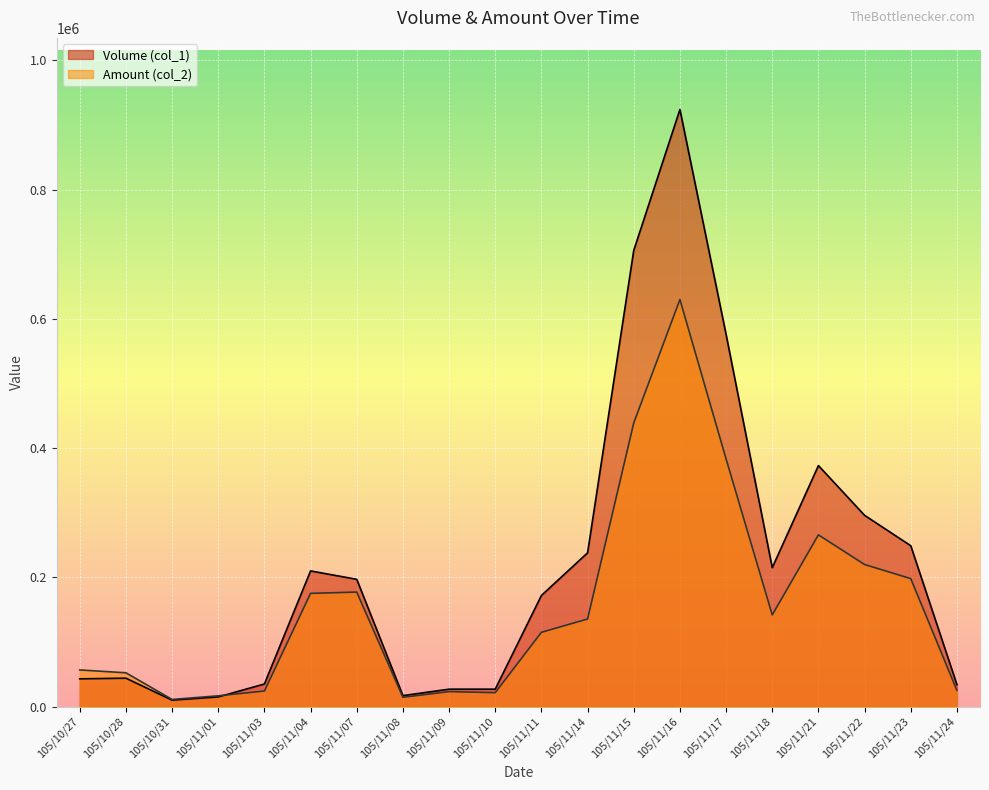

What is the label of the 13th point from the right?

105/11/08